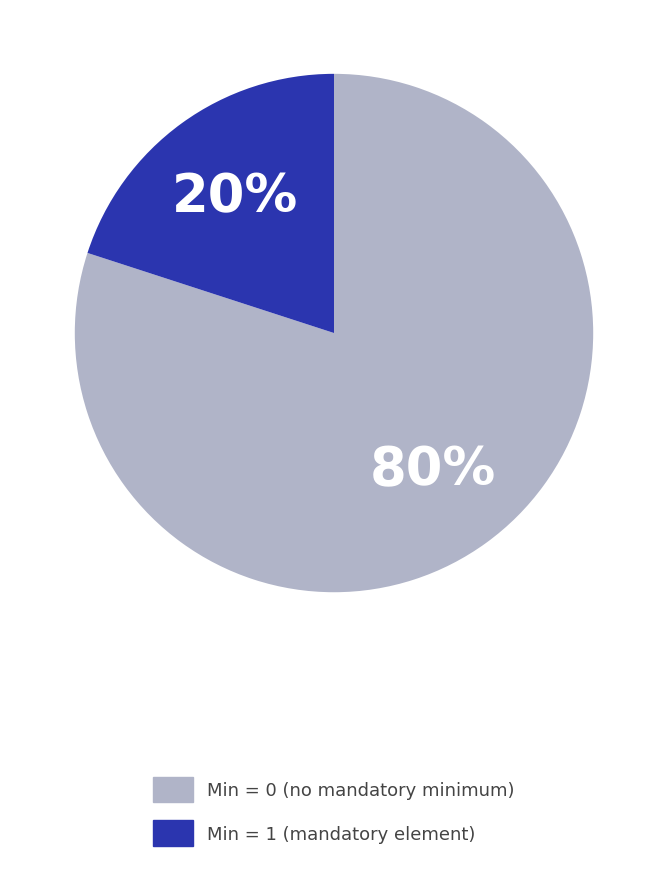

Combined, do Min = 1 (mandatory element) and Min = 0 (no mandatory minimum) account for over 50%?

Yes